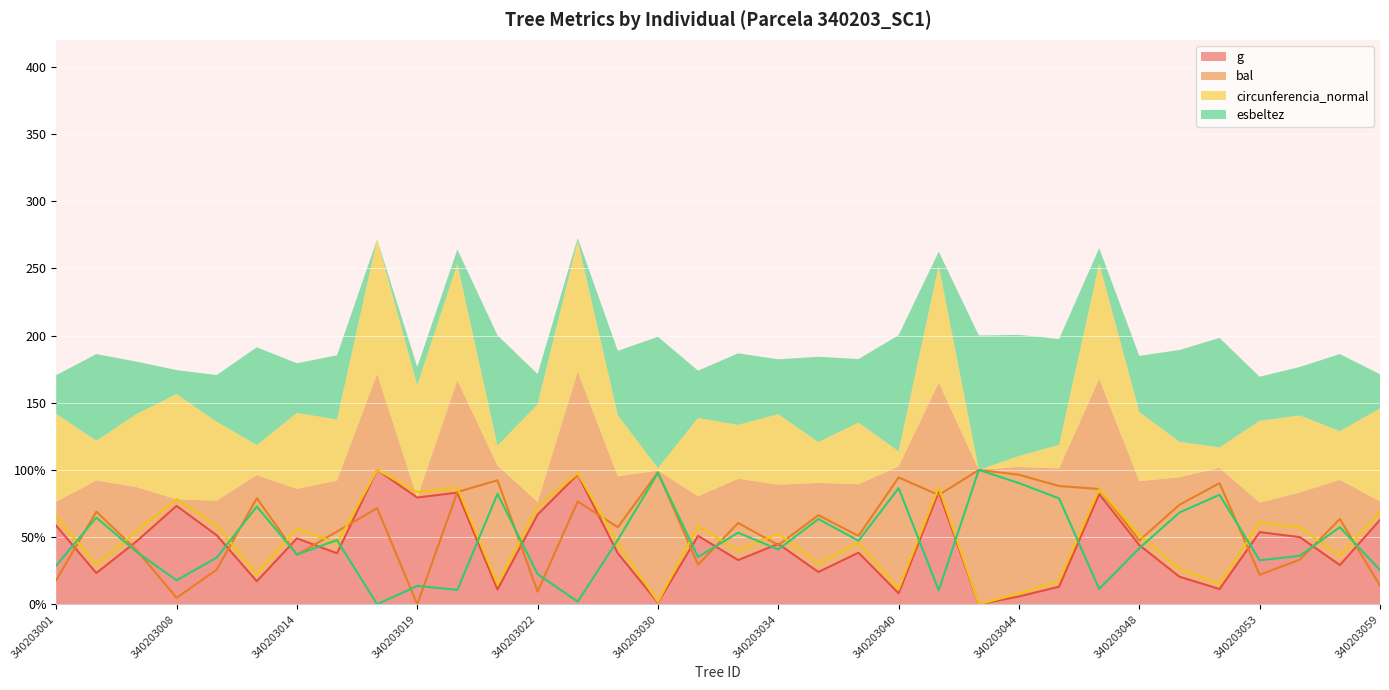

Is it true that esbeltez equals 18.3 at 340203047?

False